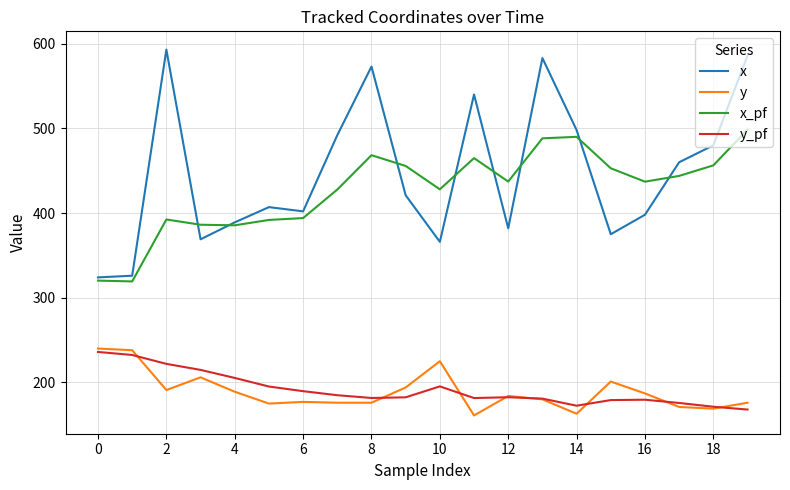

Which series has the widest spread of values?

x